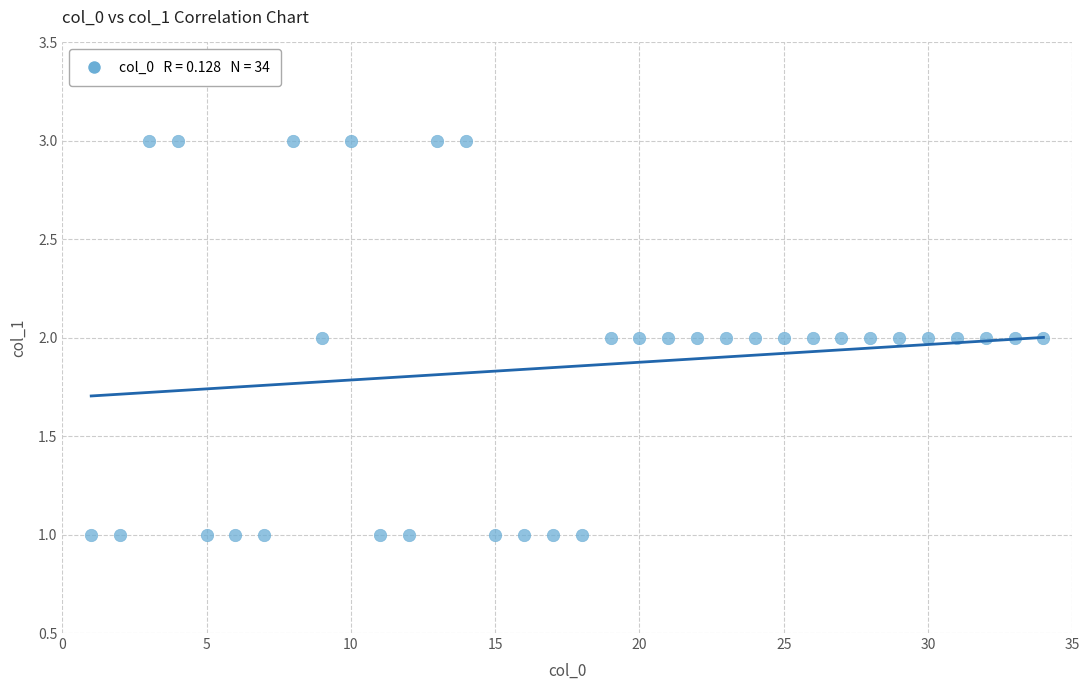

What is the range of X values (max minus min)?

33